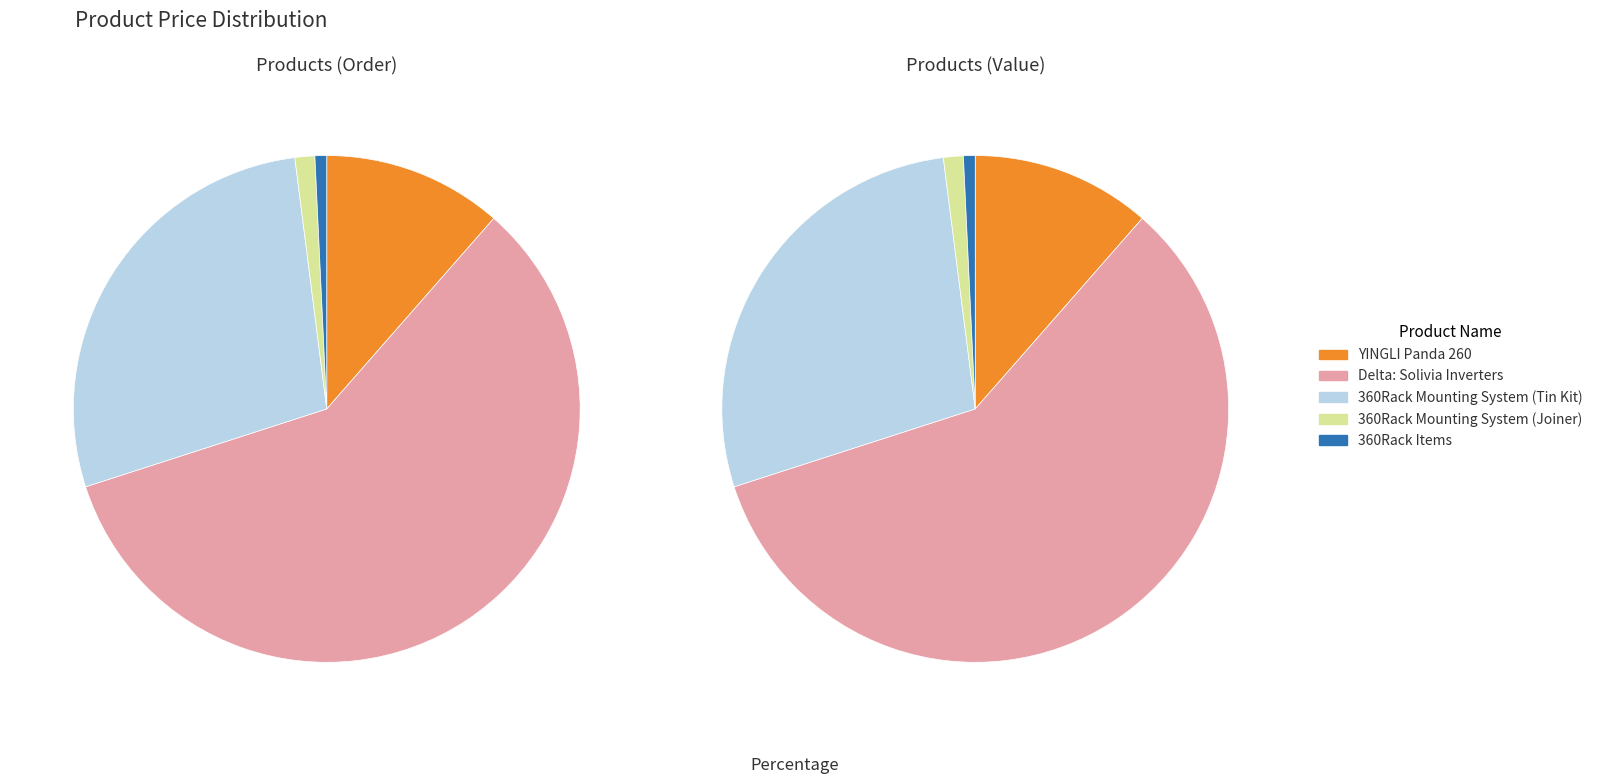

What percentage do 360Rack Mounting System (Joiner) and YINGLI Panda 260 together represent?

12.7%